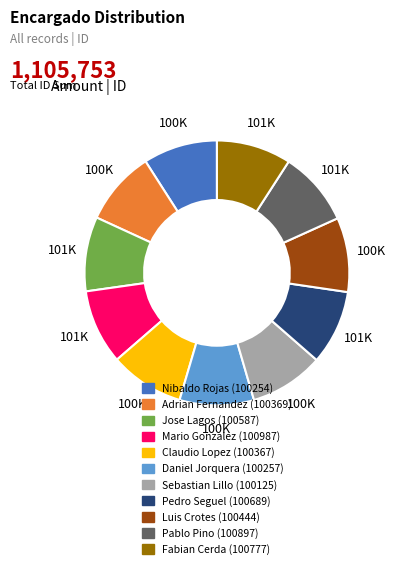

Do Mario Gonzalez and Luis Crotes together represent more than half of the pie?

No